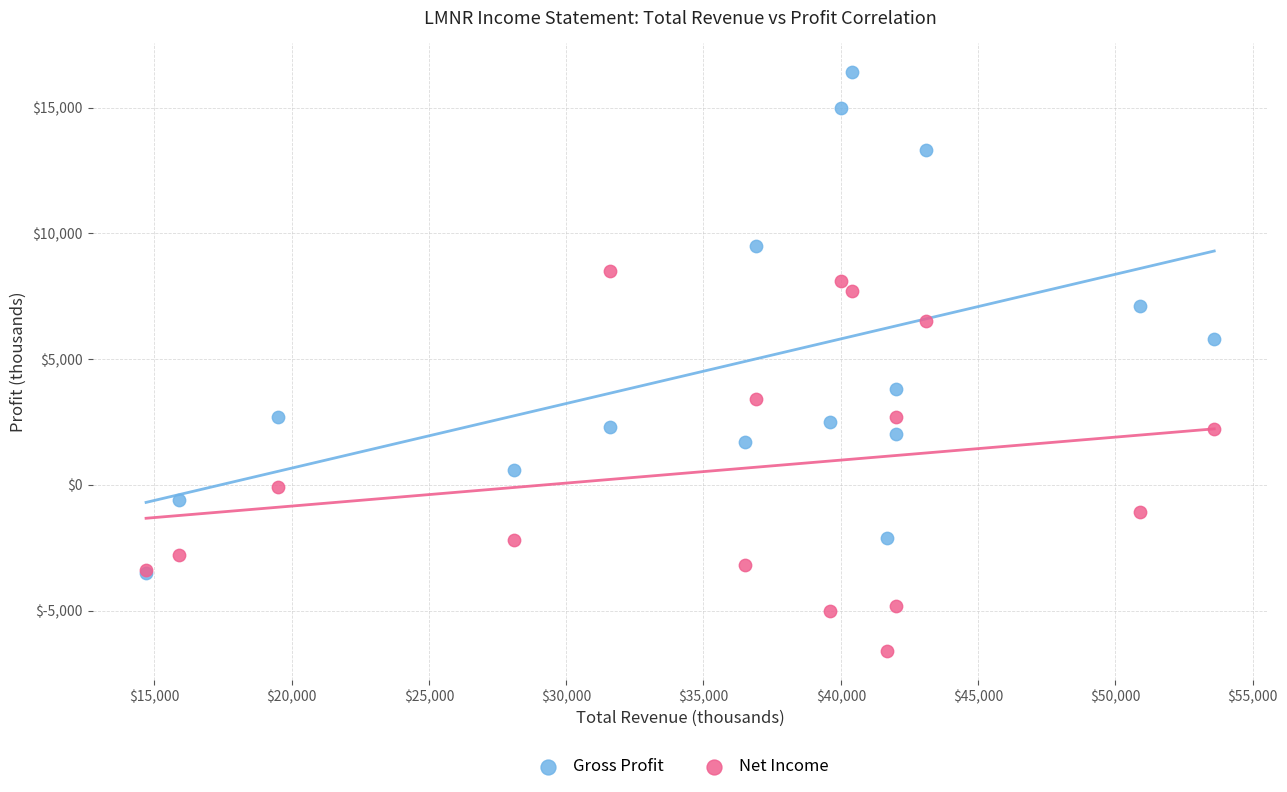

What are all the series names shown in the legend?

Gross Profit, Net Income